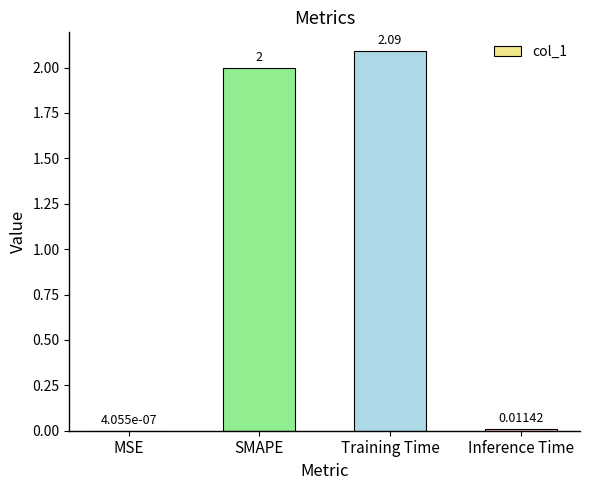

Count the number of categories in the chart.

4